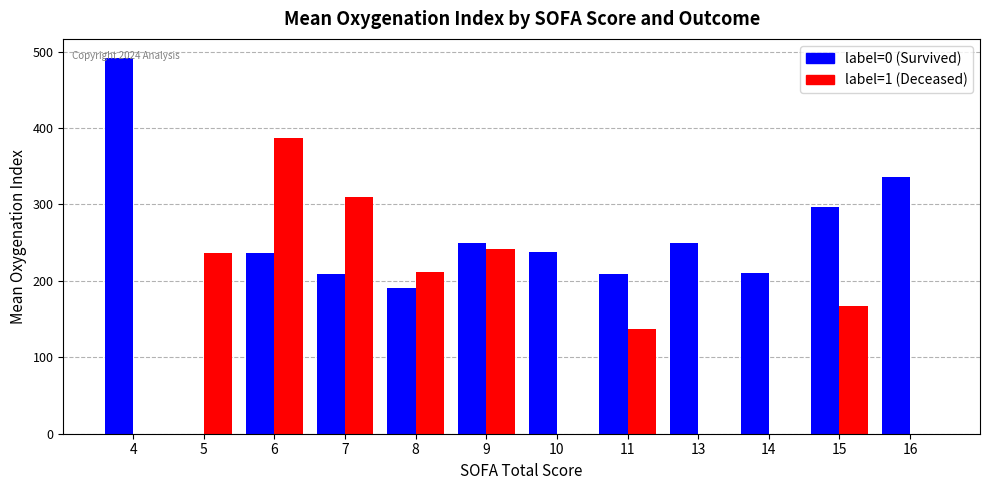

What is the greatest value displayed?

492.0